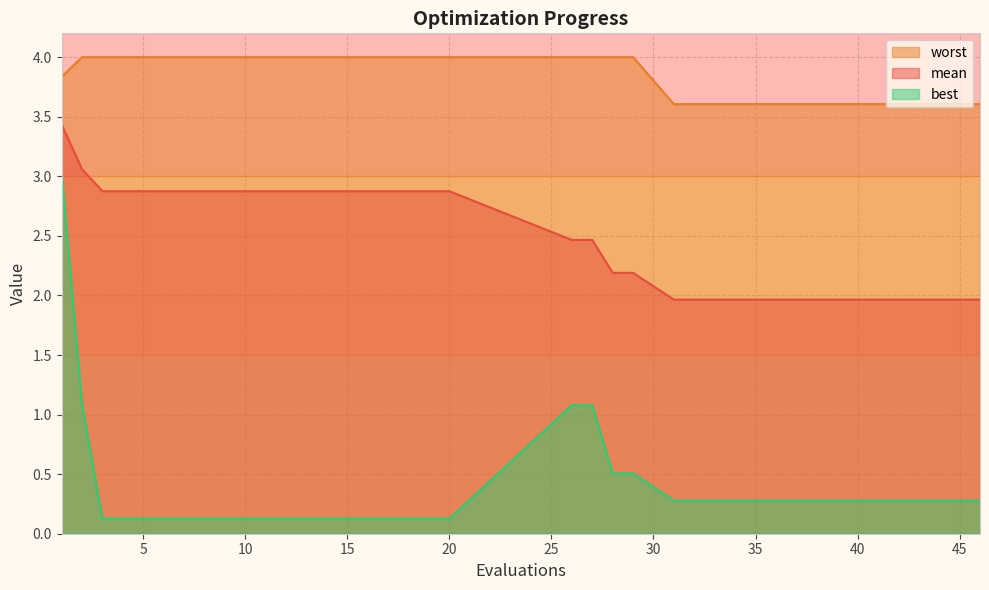

Which category has the lowest value in the worst series?

31